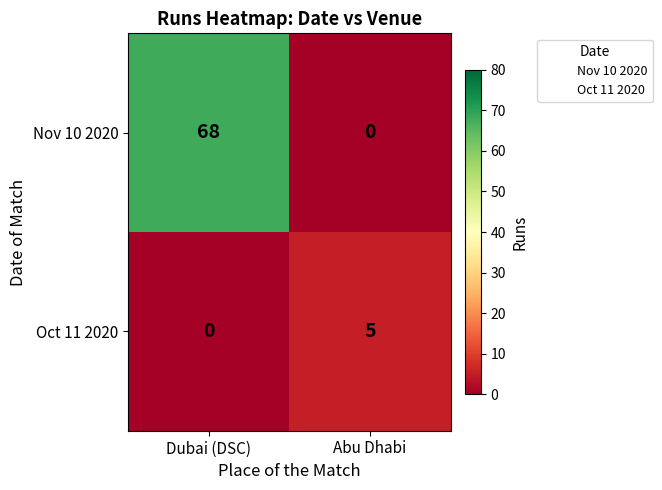

What is the sum of all Nov 10 2020 values?

68